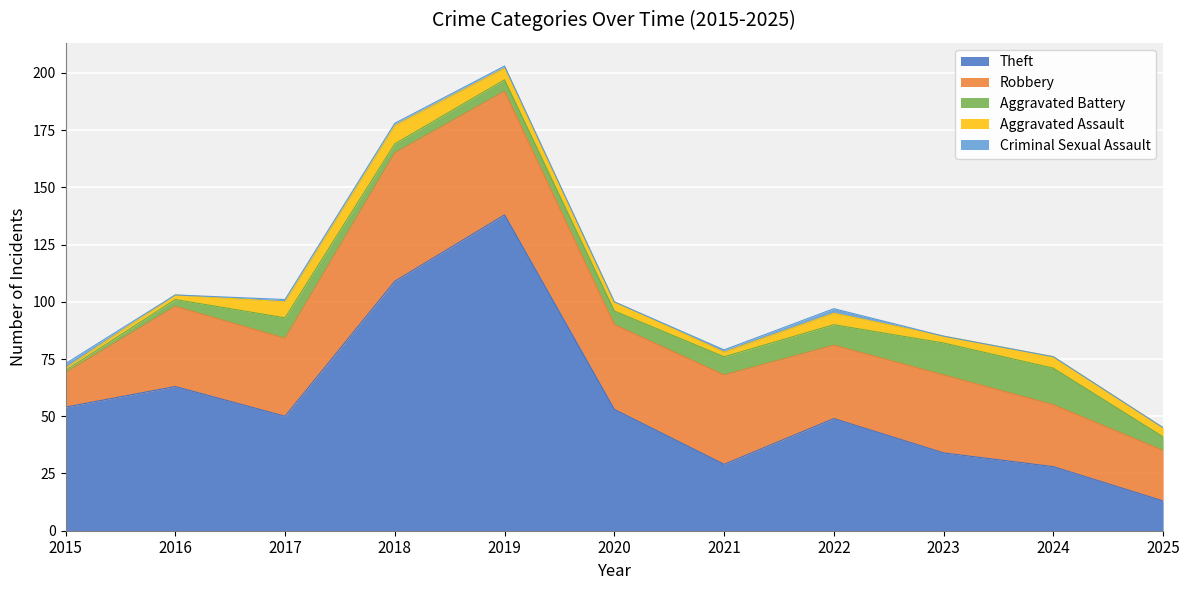

At 2021, list the series in order from smallest to largest.

Criminal Sexual Assault, Aggravated Assault, Aggravated Battery, Theft, Robbery